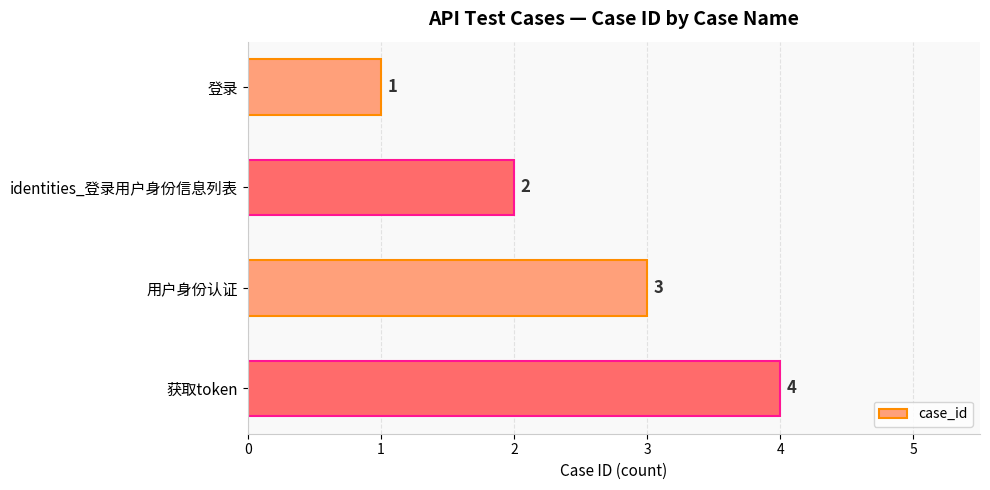

True or false: the data shows 3 at identities_登录用户身份信息列表.

False